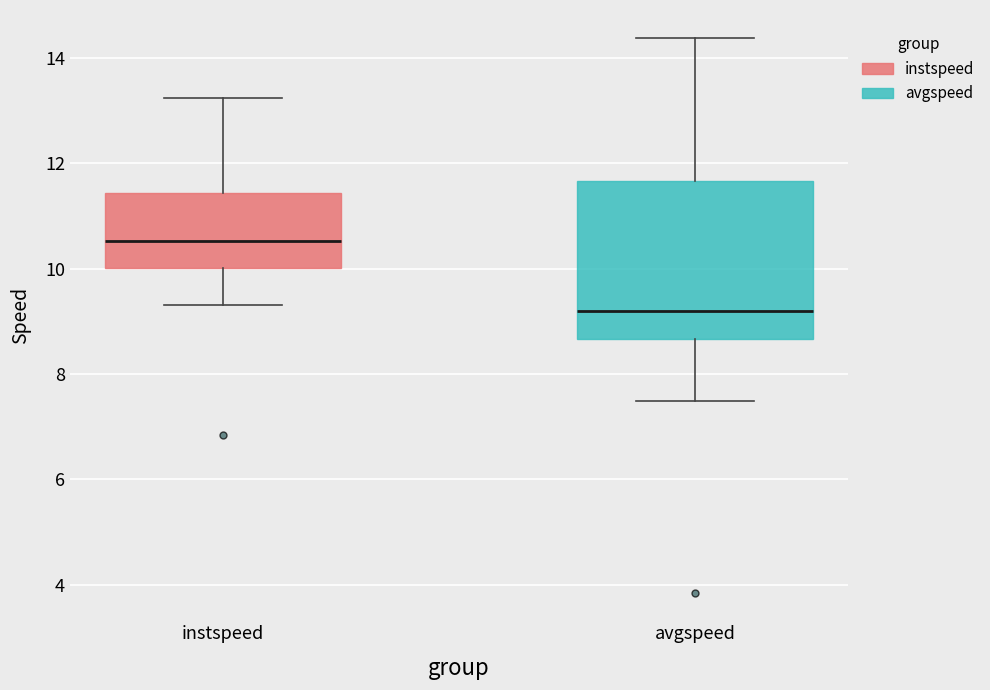

Which box is the tallest, from its lower edge to its upper edge?

avgspeed